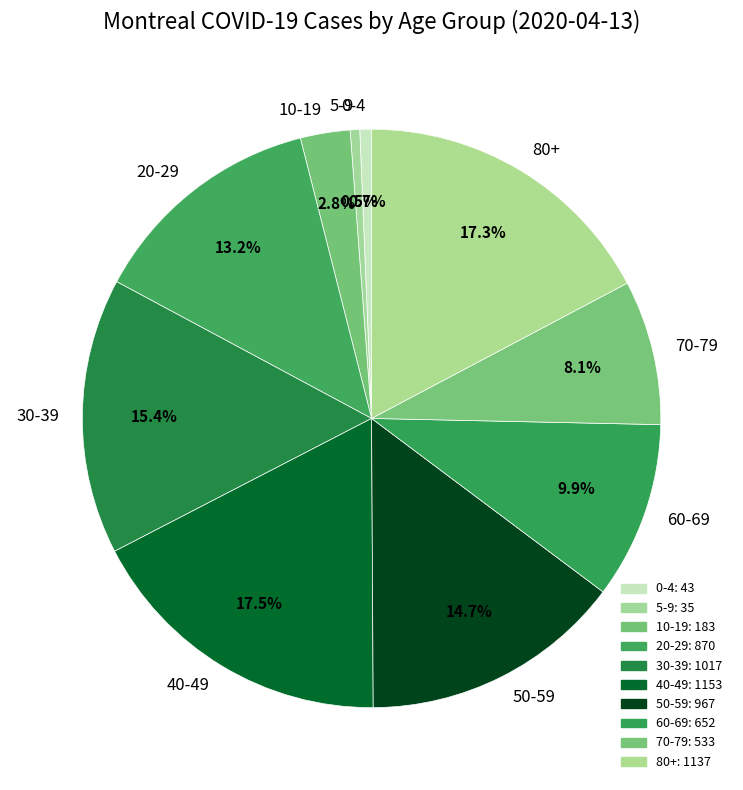

Do 70-79 and 40-49 together represent more than half of the pie?

No